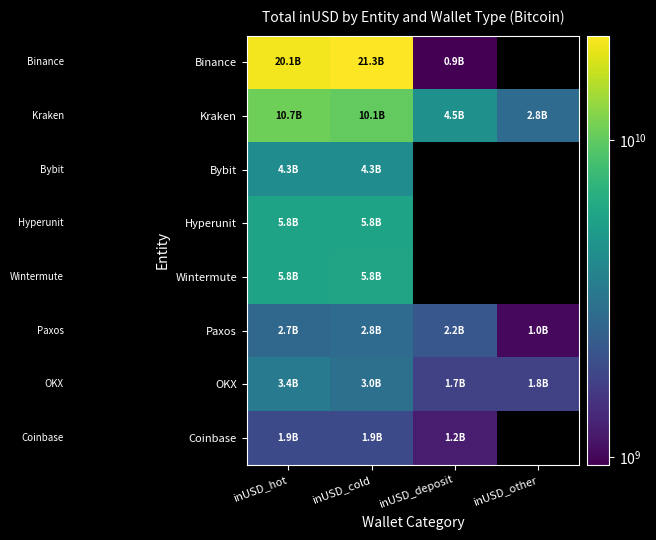

Which category has the highest value in the Bybit series?

inUSD_hot